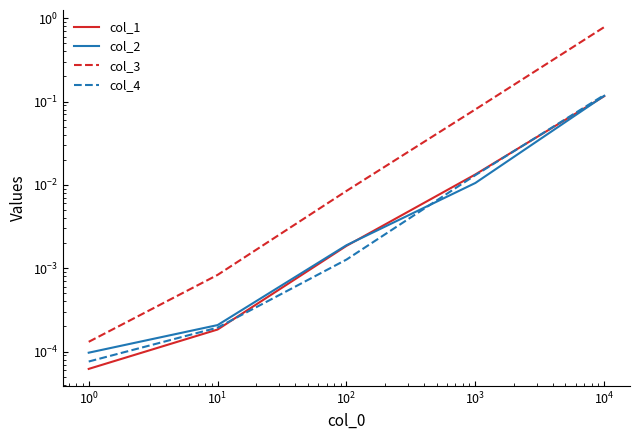

How many lines are shown in the chart?

4